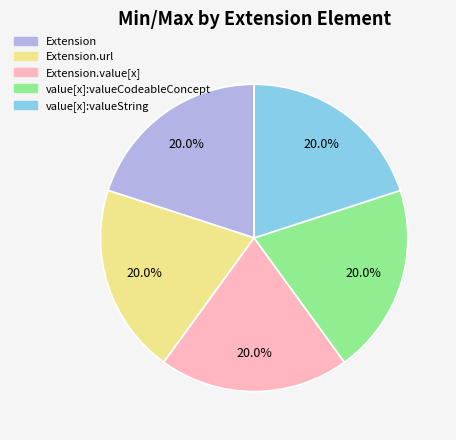

Is Extension.value[x] the majority of the pie?

No